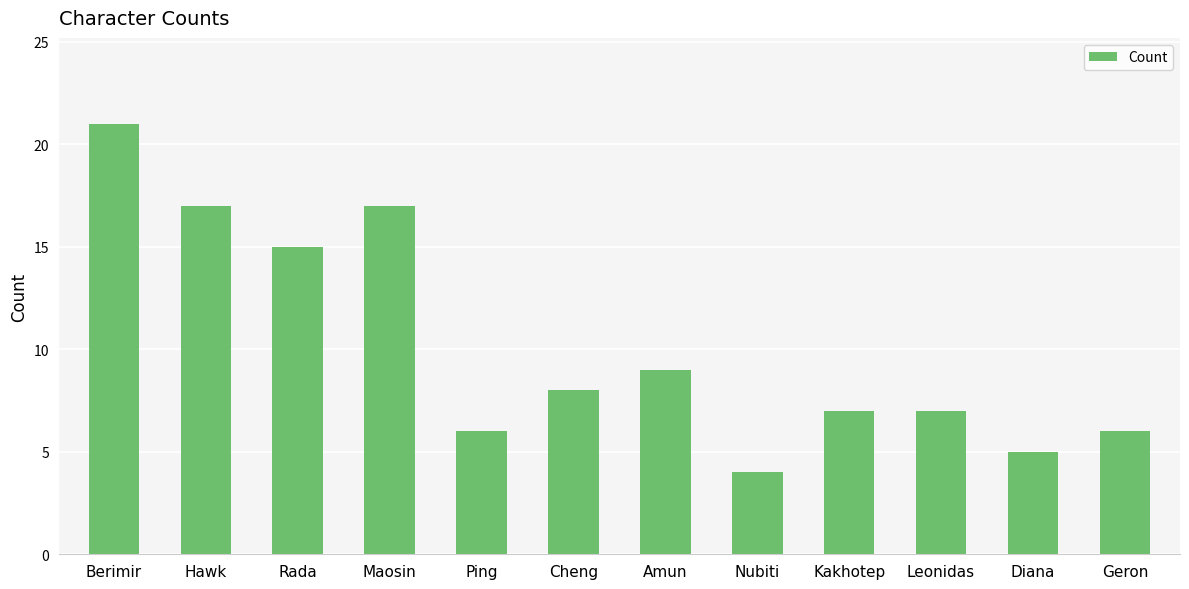

What is the label of the 7th bar from the left?

Amun